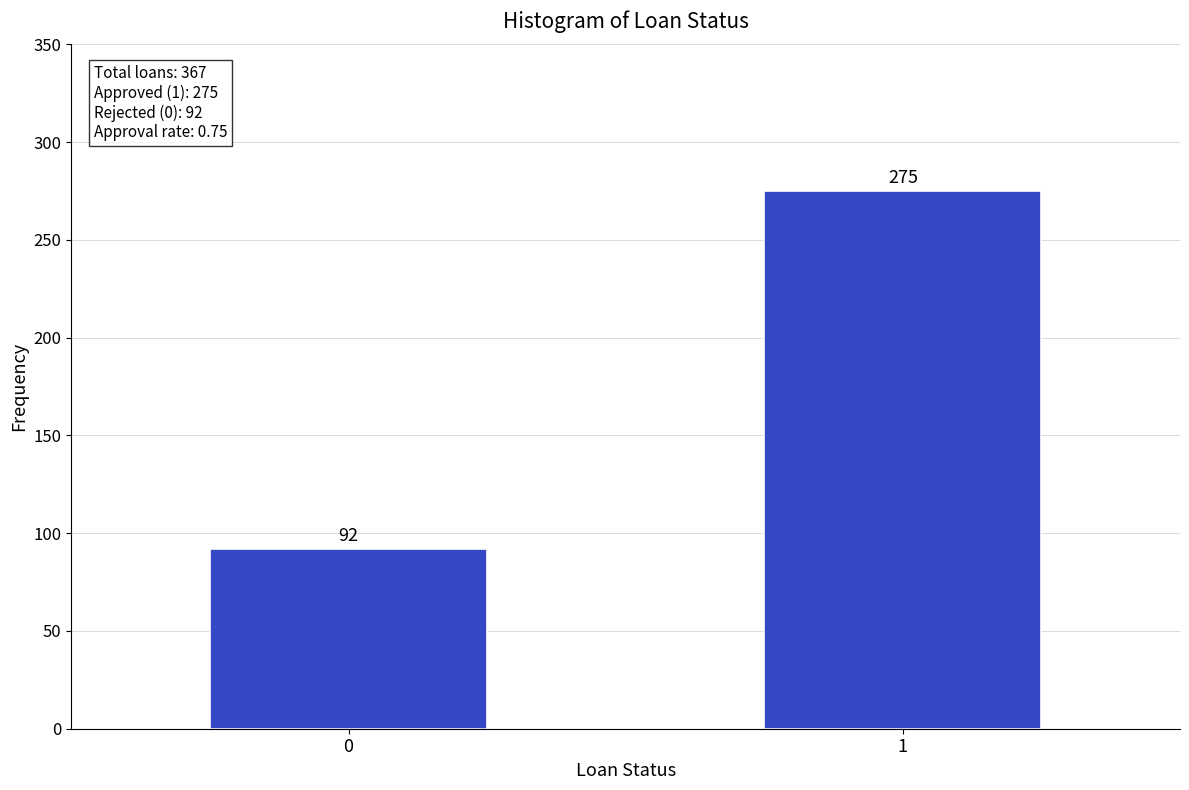

Reading left to right, what are all the values shown in this chart?

0=92	1=275